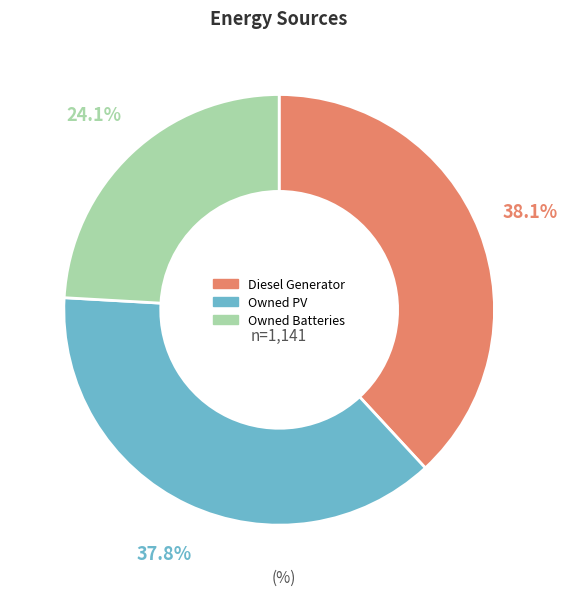

To the nearest percent, what is the average slice percentage?

33%